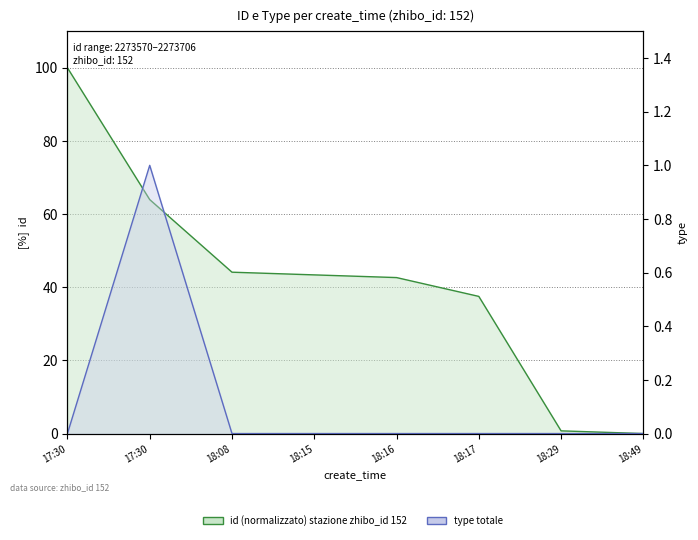

Reading left to right, transcribe all the data shown in this chart.

id (normalizzato) stazione zhibo_id 152: 17:30=100.0	17:30=64.0	18:08=44.1	18:15=43.4	18:16=42.6	18:17=37.5	18:29=0.7	18:49=0.0
type totale: 17:30=0.0	17:30=1.0	18:08=0.0	18:15=0.0	18:16=0.0	18:17=0.0	18:29=0.0	18:49=0.0